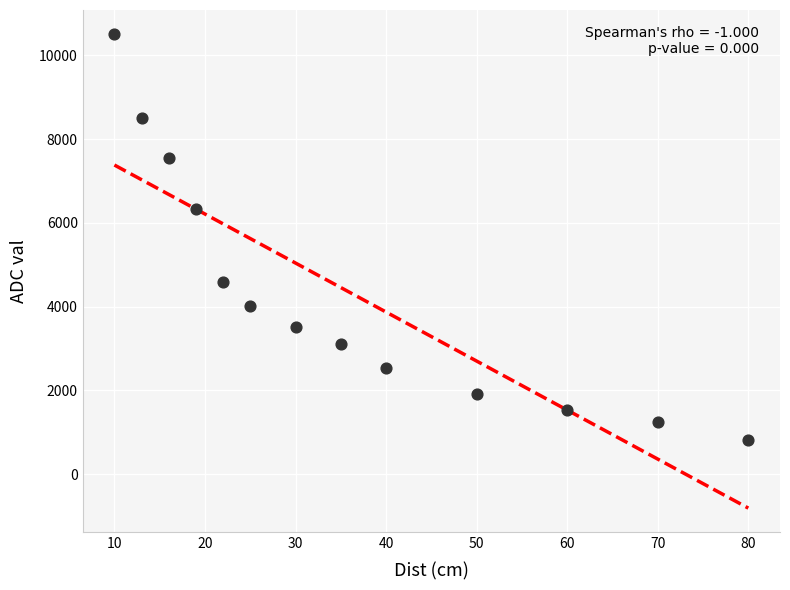

What Y value in the scatter plot is closest to 5668?

6328